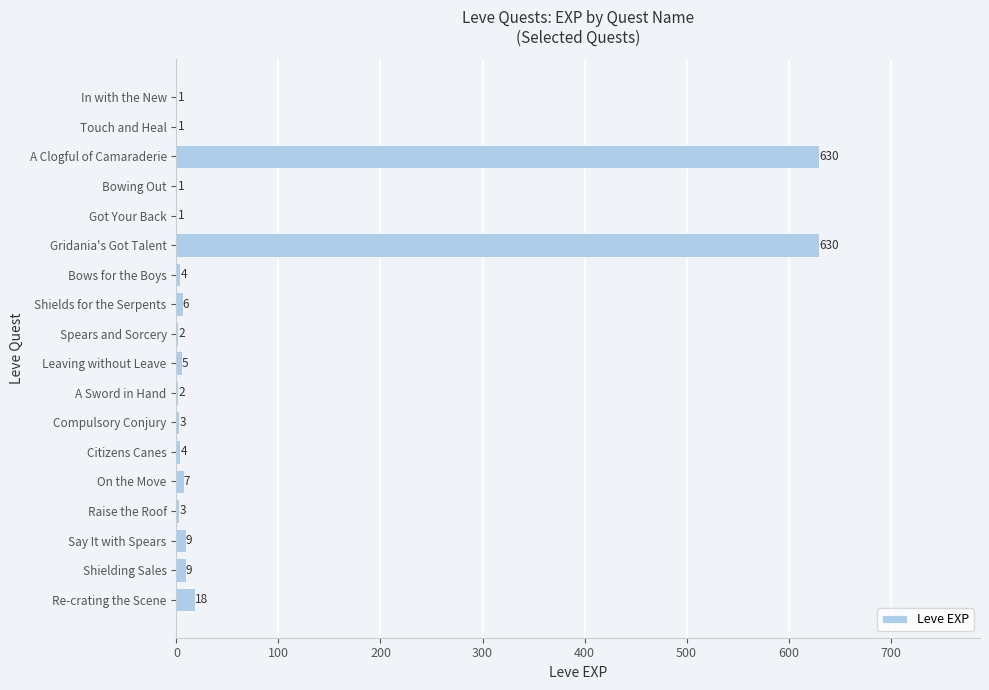

Which has a higher value, Touch and Heal or Shields for the Serpents?

Shields for the Serpents